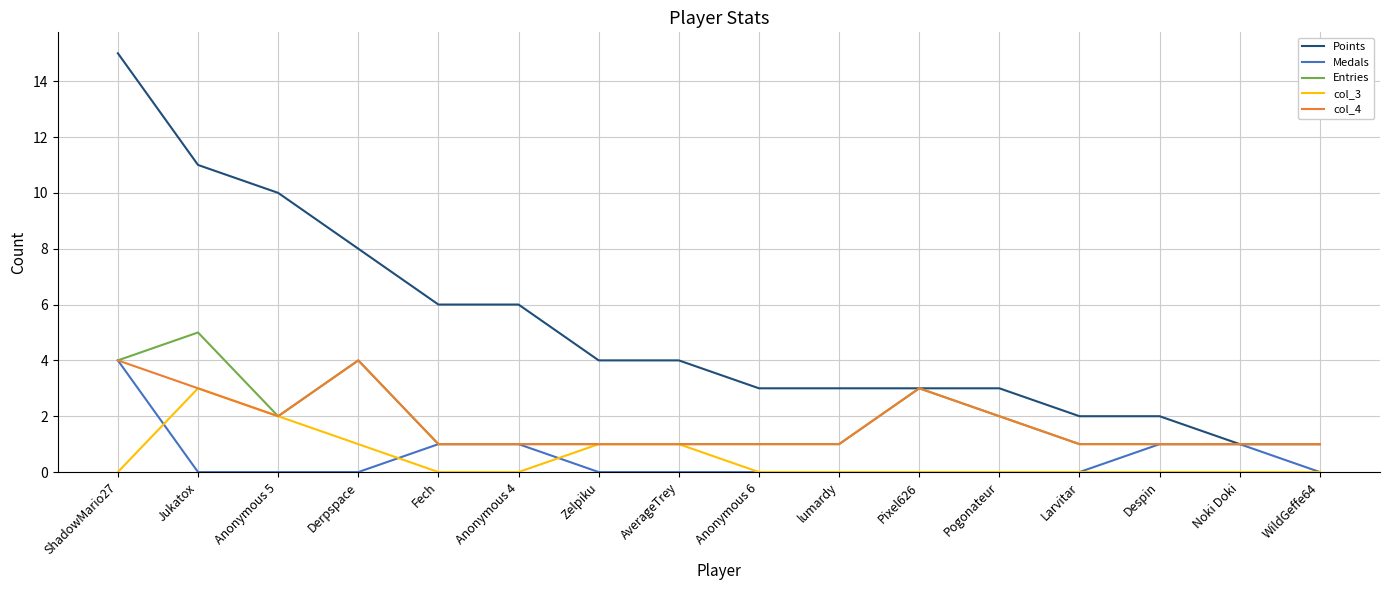

At which label is Entries closest to 3?

Pixel626